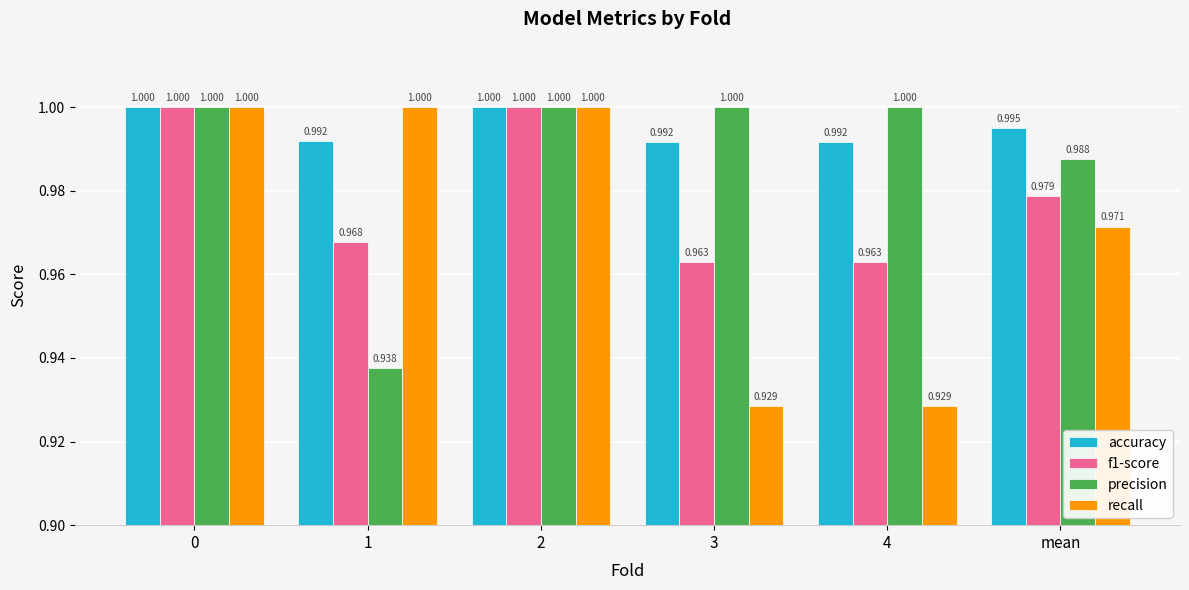

Which series has the largest range (max minus min)?

recall